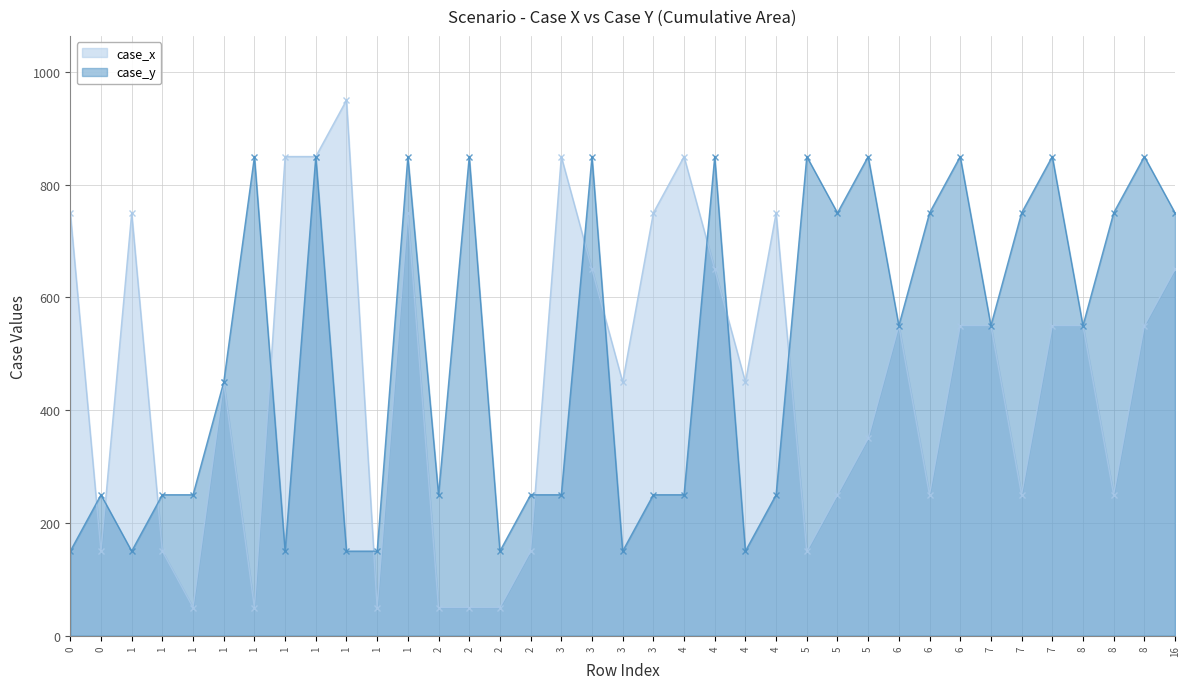

In case_y, how many points are higher than both neighbors (excluding endpoints)?

12